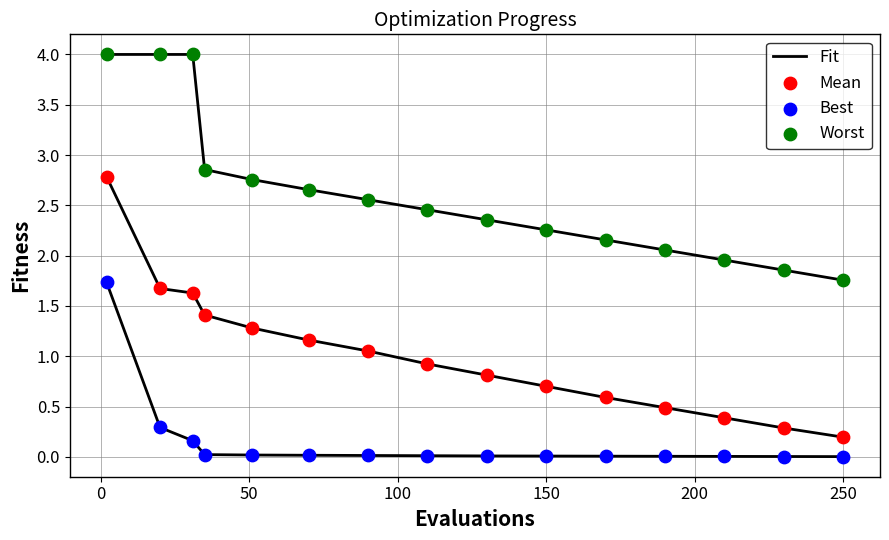

Which series reaches the minimum Y coordinate?

Best